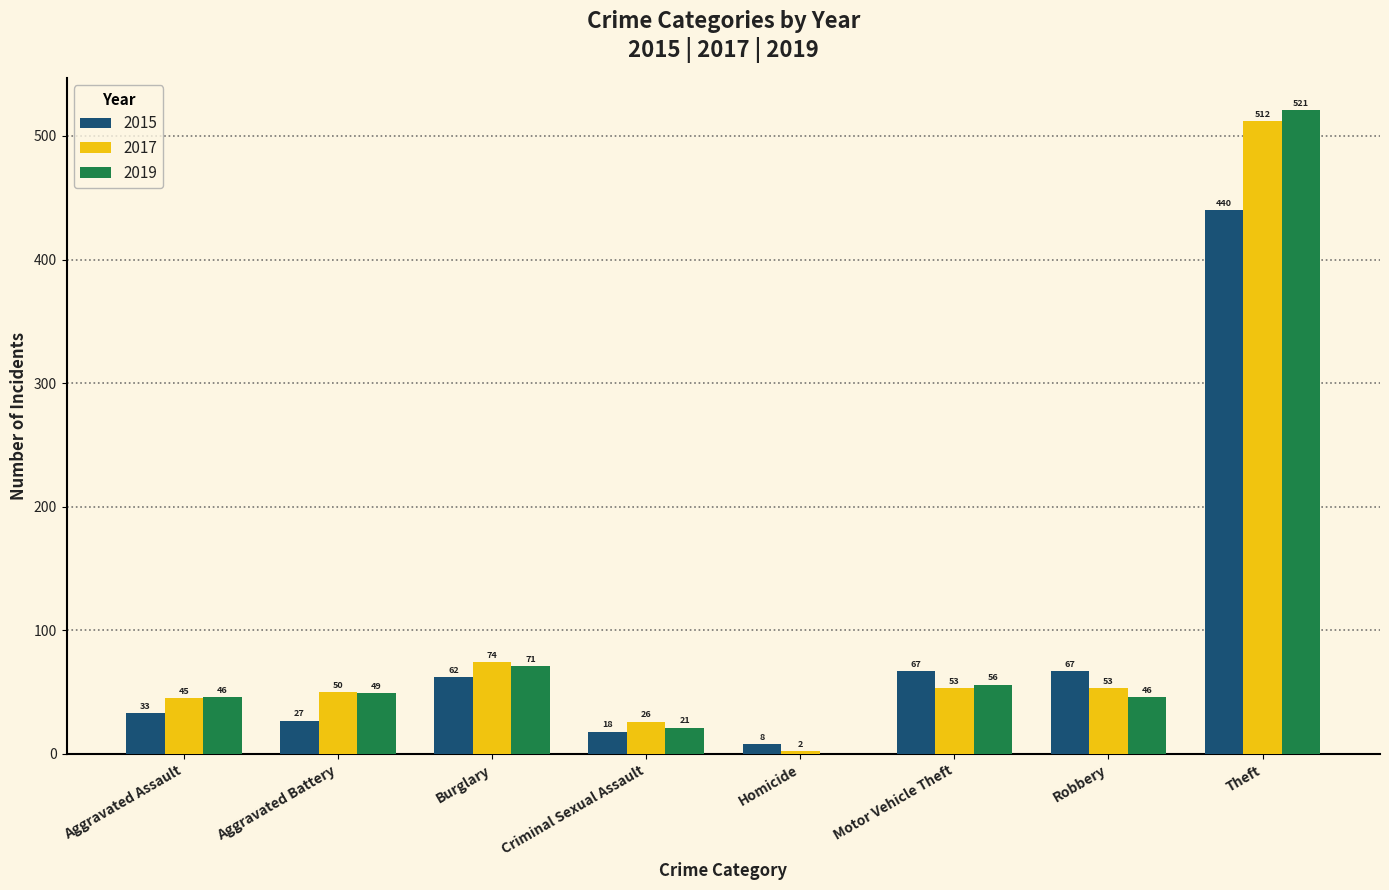

Which series has the largest range (max minus min)?

2019